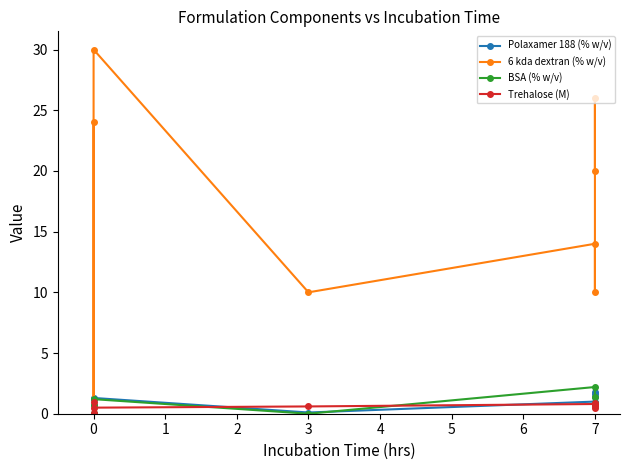

Which series has the largest range (max minus min)?

6 kda dextran (% w/v)